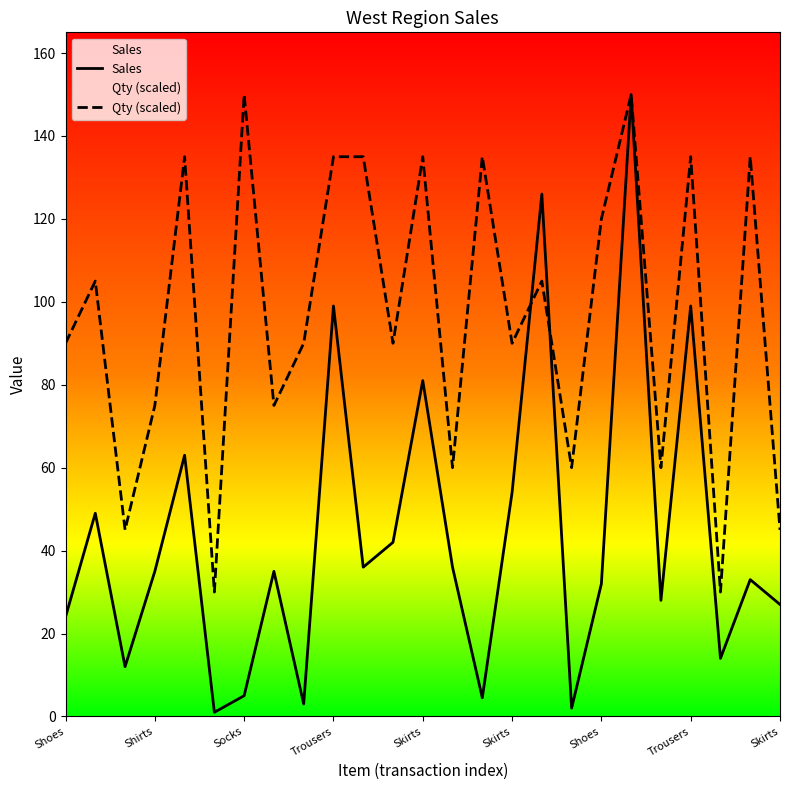

Does the chart have visible grid lines?

No